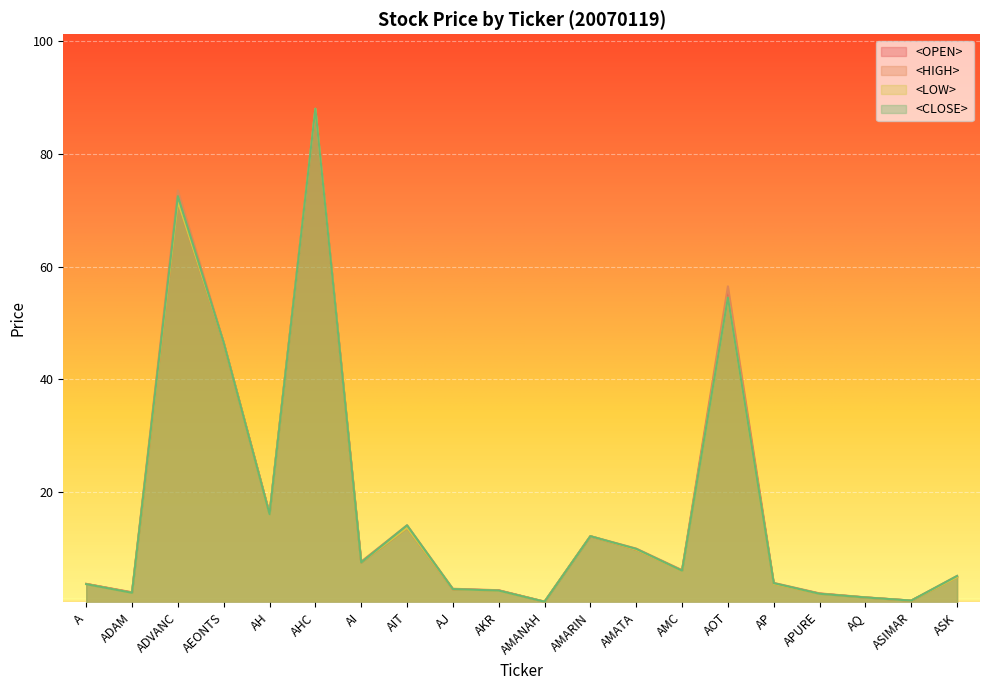

Reading left to right, list all the values displayed in this chart.

<OPEN>: A=3.7	ADAM=2.2	ADVANC=71.5	AEONTS=46.5	AH=16.2	AHC=88.0	AI=7.5	AIT=13.7	AJ=2.8	AKR=2.6	AMANAH=0.6	AMARIN=12.2	AMATA=9.8	AMC=6.1	AOT=55.5	AP=3.8	APURE=2.0	AQ=1.3	ASIMAR=0.8	ASK=5.0
<HIGH>: A=3.7	ADAM=2.3	ADVANC=73.5	AEONTS=46.5	AH=16.2	AHC=88.0	AI=7.7	AIT=14.1	AJ=2.9	AKR=2.6	AMANAH=0.6	AMARIN=12.2	AMATA=10.0	AMC=6.2	AOT=56.5	AP=3.9	APURE=2.1	AQ=1.4	ASIMAR=0.8	ASK=5.2
<LOW>: A=3.7	ADAM=2.1	ADVANC=71.5	AEONTS=46.5	AH=16.1	AHC=88.0	AI=7.5	AIT=13.7	AJ=2.8	AKR=2.5	AMANAH=0.6	AMARIN=12.2	AMATA=9.8	AMC=6.0	AOT=54.5	AP=3.7	APURE=2.0	AQ=1.3	ASIMAR=0.8	ASK=4.9
<CLOSE>: A=3.7	ADAM=2.2	ADVANC=72.5	AEONTS=46.5	AH=16.1	AHC=88.0	AI=7.5	AIT=14.1	AJ=2.8	AKR=2.6	AMANAH=0.6	AMARIN=12.2	AMATA=9.9	AMC=6.1	AOT=54.5	AP=3.9	APURE=2.0	AQ=1.3	ASIMAR=0.8	ASK=5.2